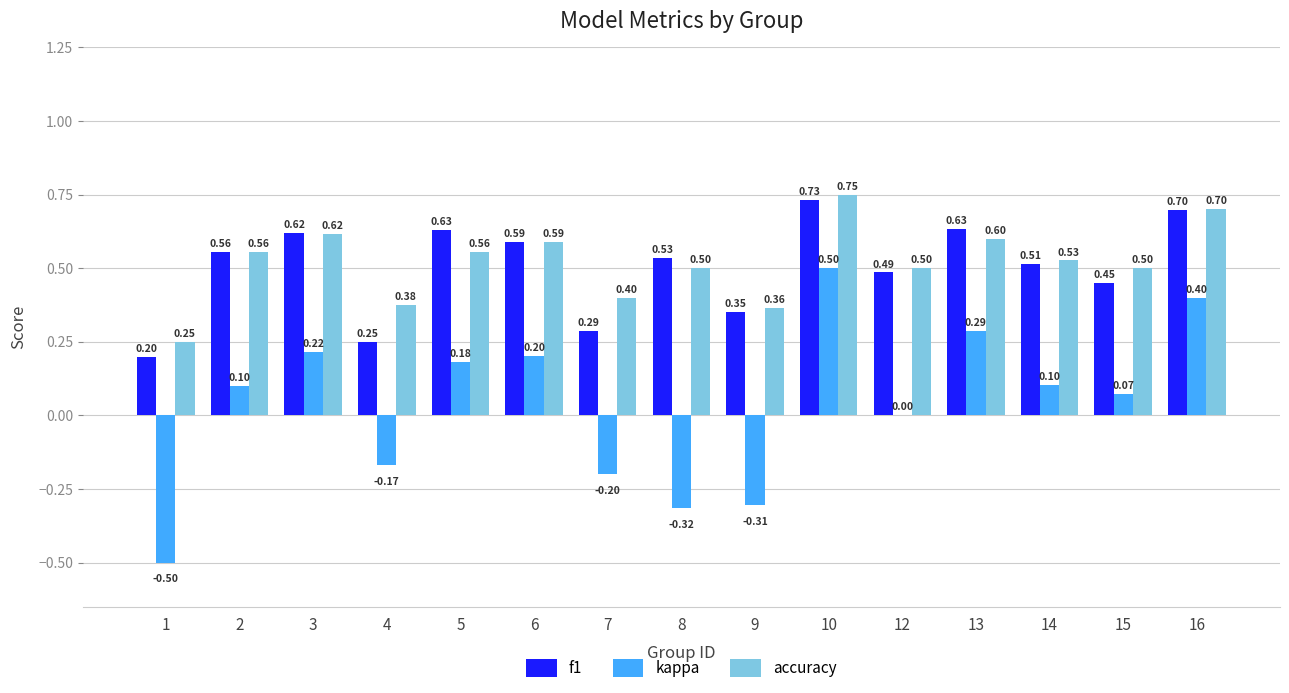

Where does the kappa series first go above 0?

2